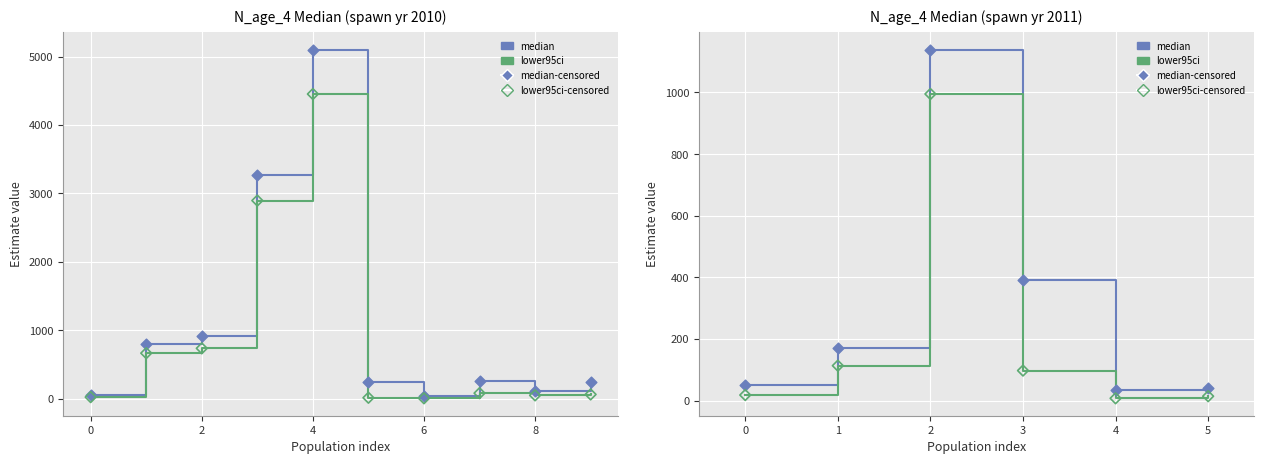

At how many categories does at least one series exceed 141?

3